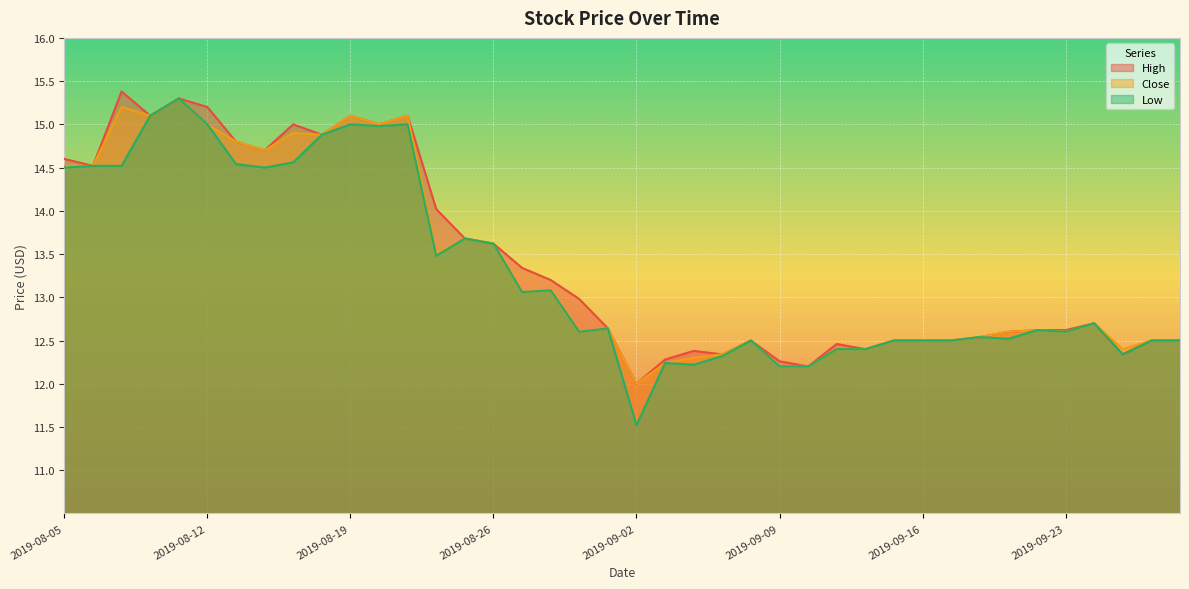

What is the difference between the maximum and second lowest values in the Low series?

3.1